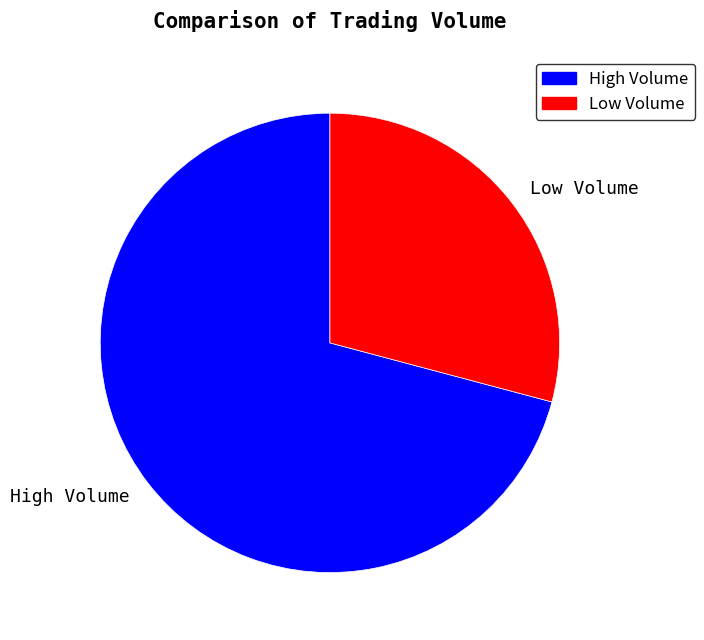

Which slice is the smallest?

Low Volume